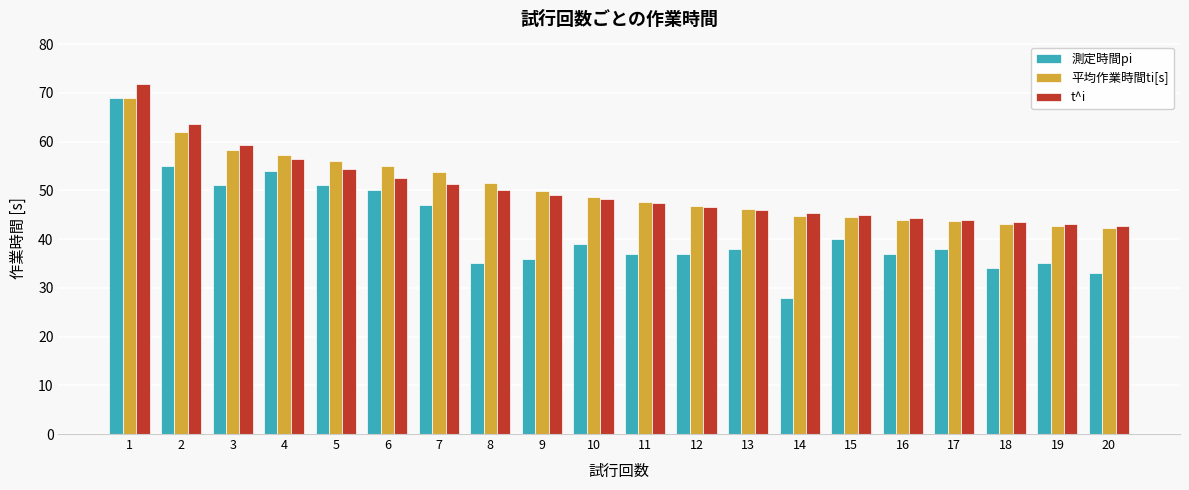

What is the difference between the maximum and second lowest values in the 平均作業時間ti[s] series?

26.3